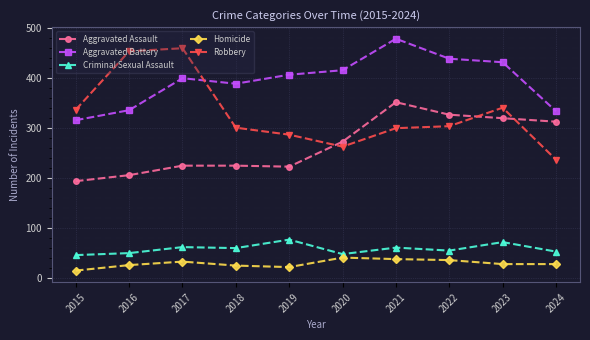

Which category has the highest value in the Aggravated Battery series?

2021